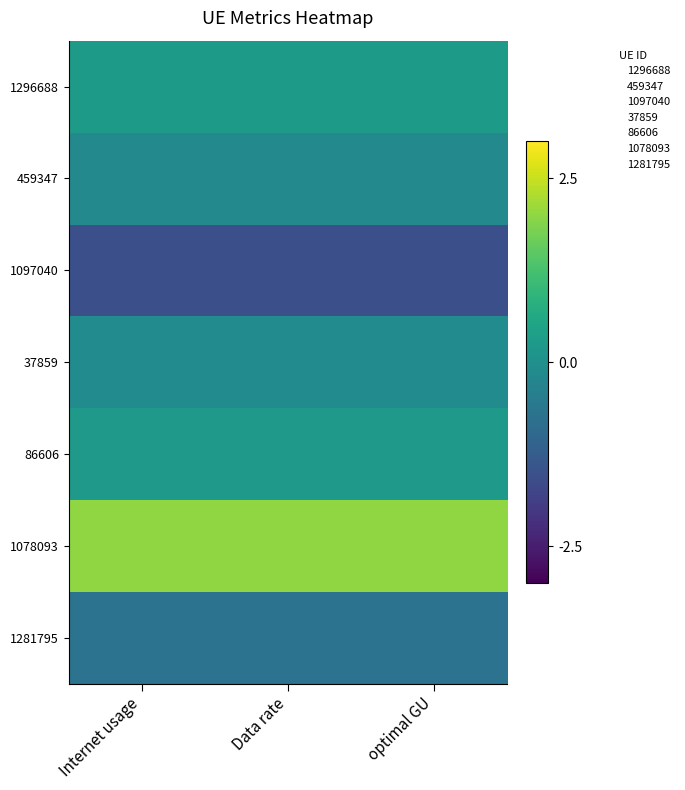

What is the spread (max minus min) of values at Data rate?

3.5